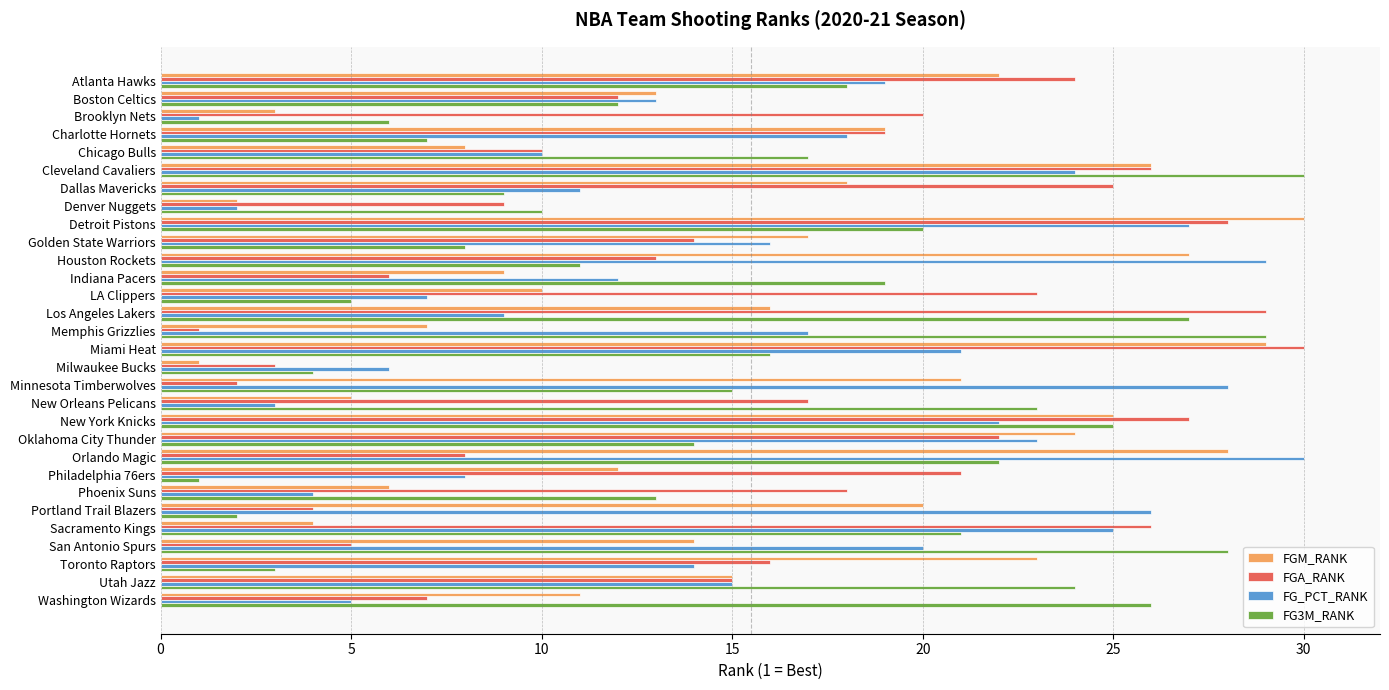

Is the value of FGM_RANK at Detroit Pistons greater than the value of FG3M_RANK at Portland Trail Blazers?

Yes